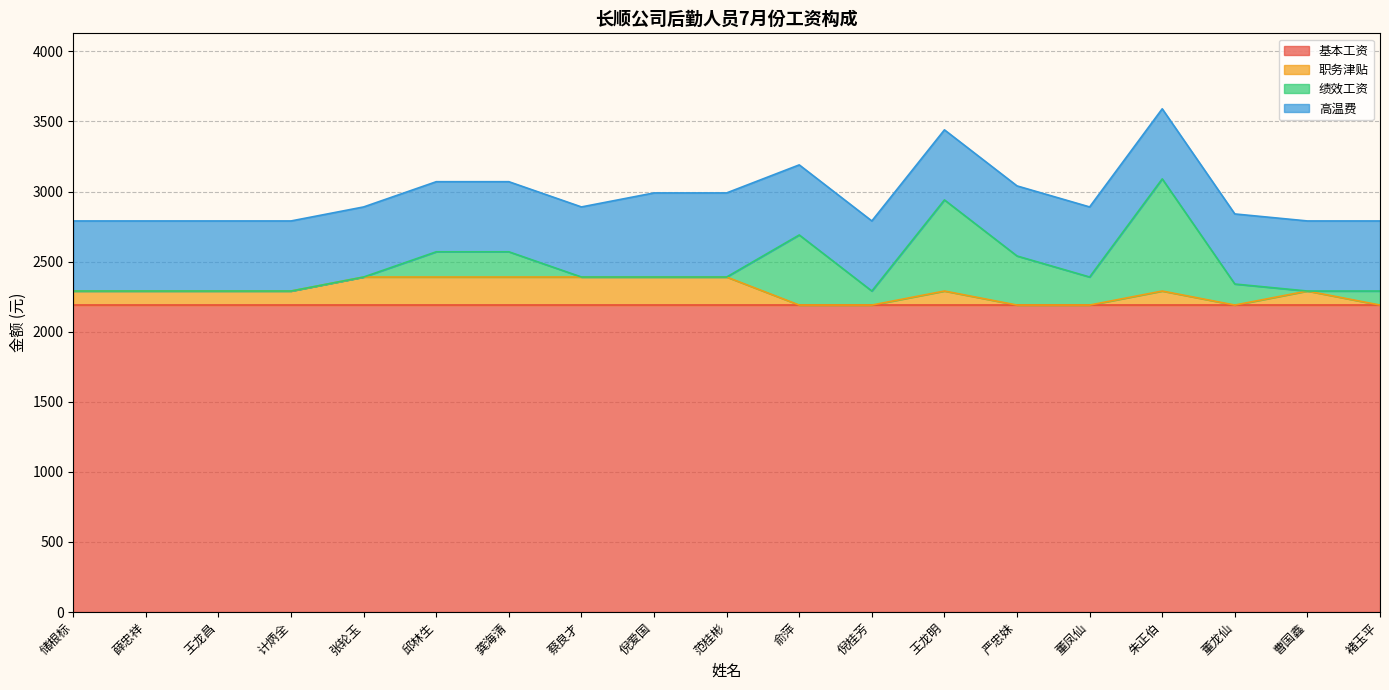

What is the difference between the highest and lowest values at 龚海清?

2010